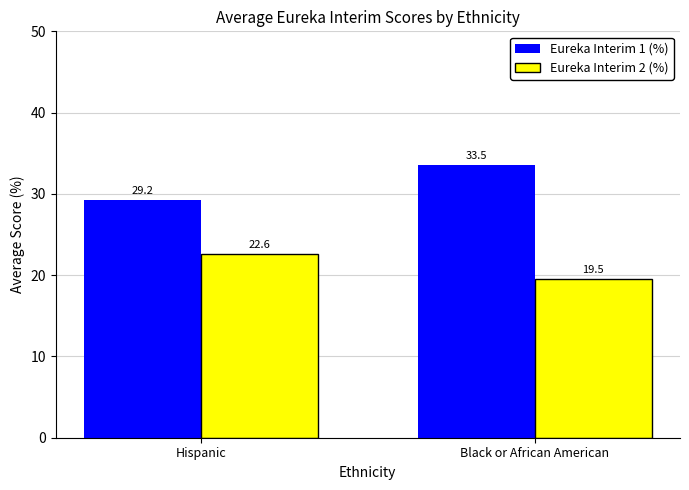

Where does the Eureka Interim 1 (%) series first go above 33?

Black or African American